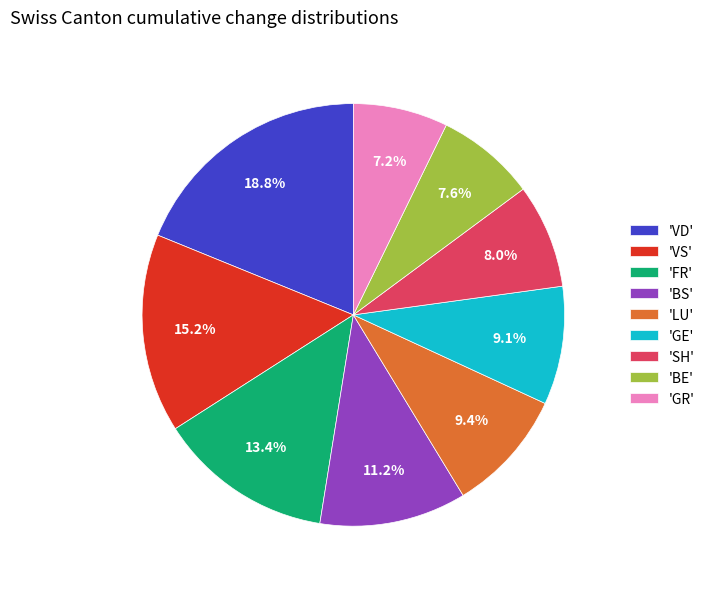

Is there a majority slice in this chart?

No